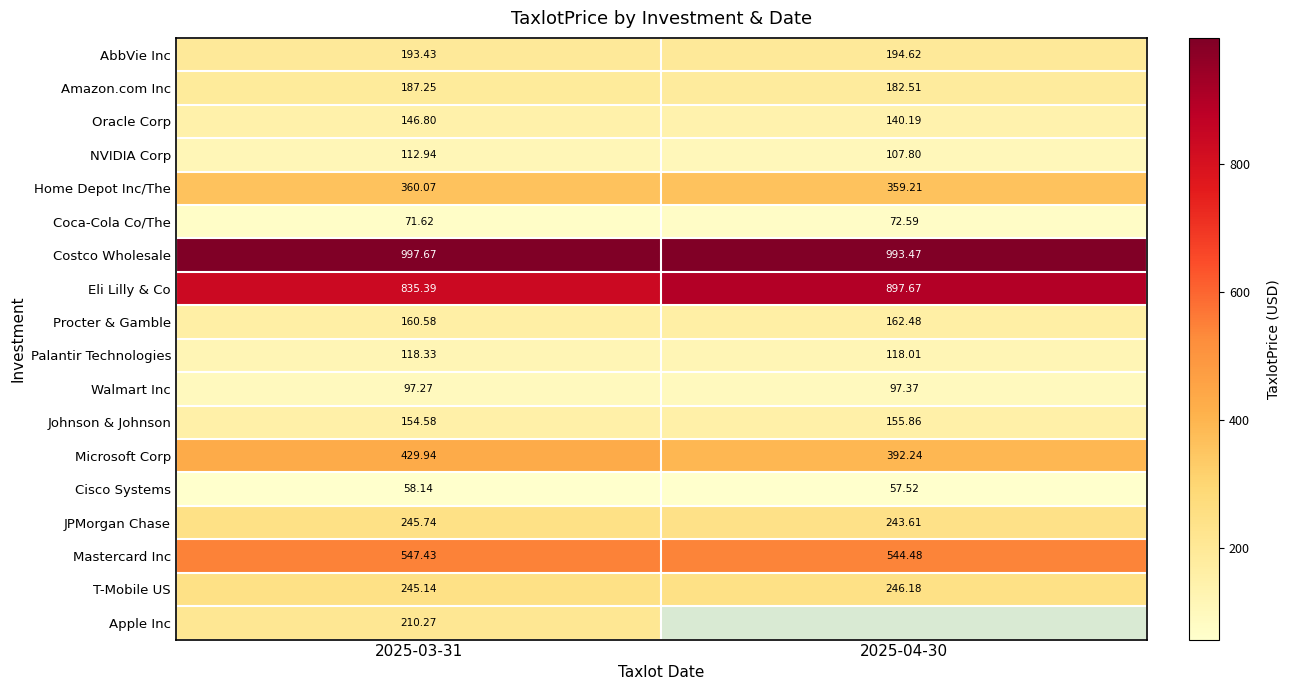

What is the sum of all Coca-Cola Co/The values?

144.2